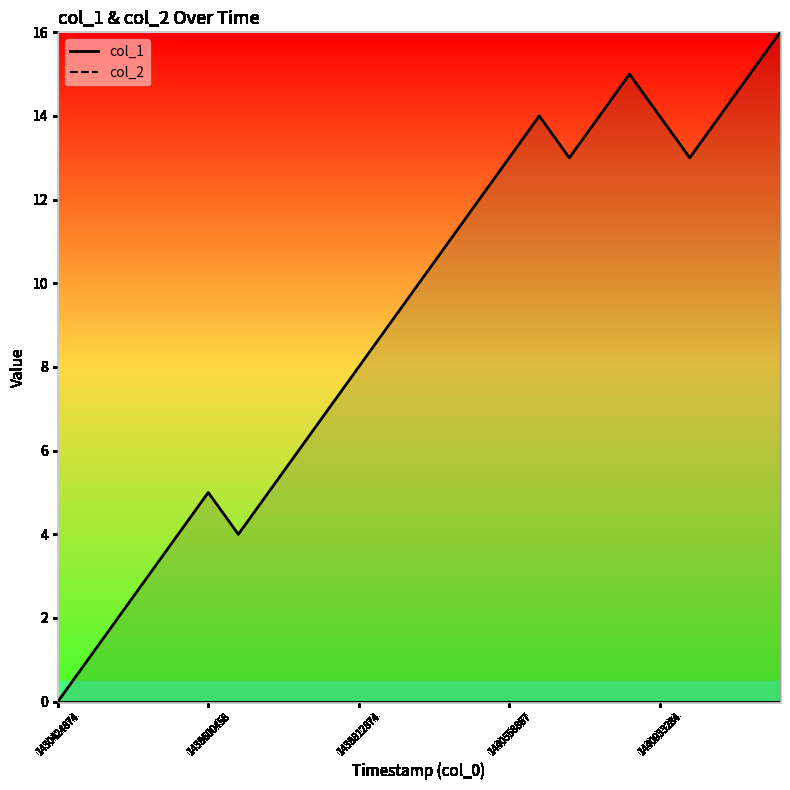

The value at 1441138542 is 21. True or false?

False